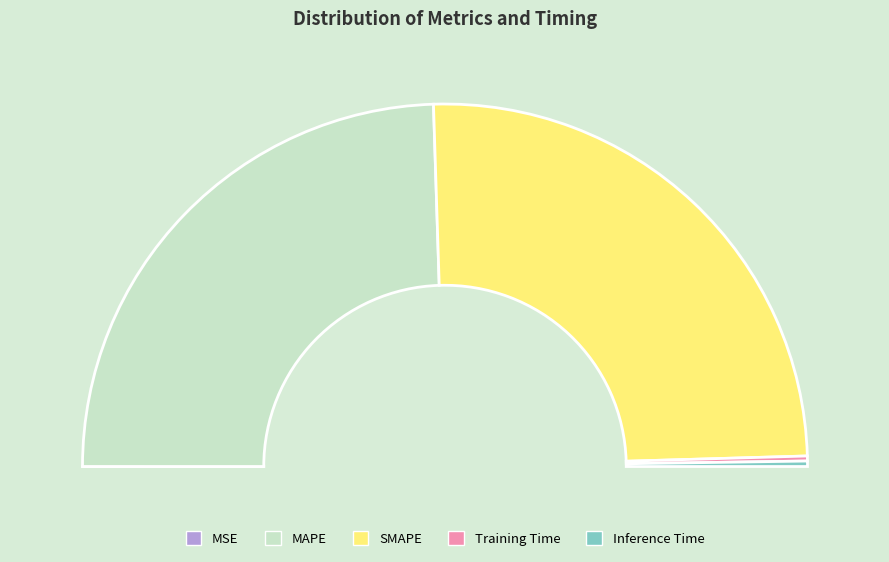

Which slice represents more than half of the pie?

SMAPE